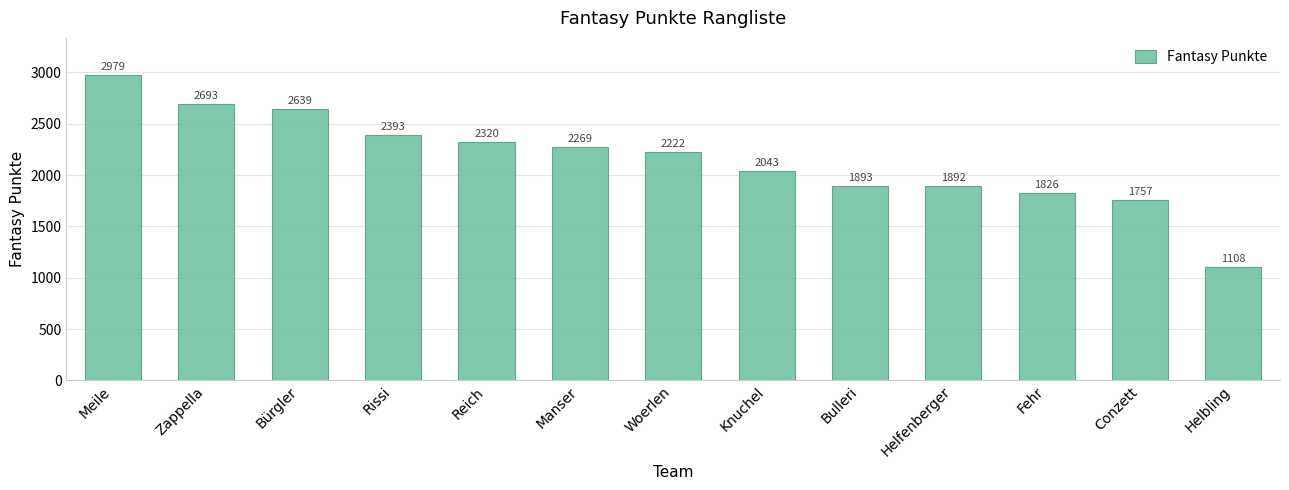

The value at Rissi is 1601. True or false?

False